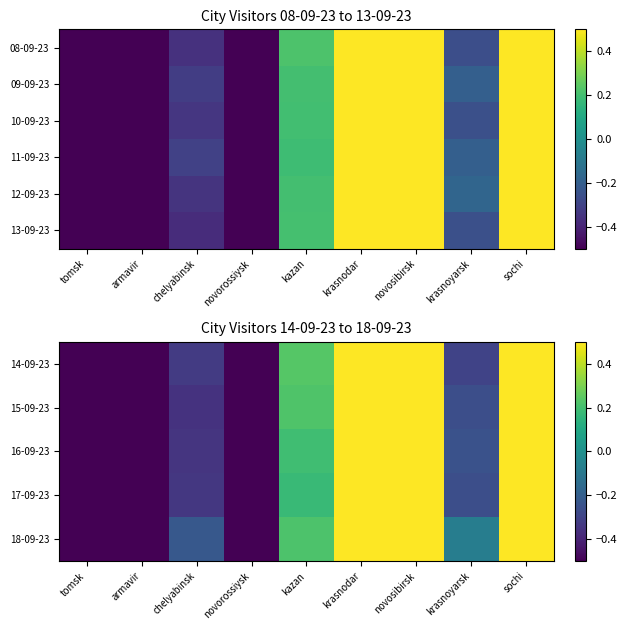

Is it true that 15-09-23 equals 1.3 at novosibirsk?

False